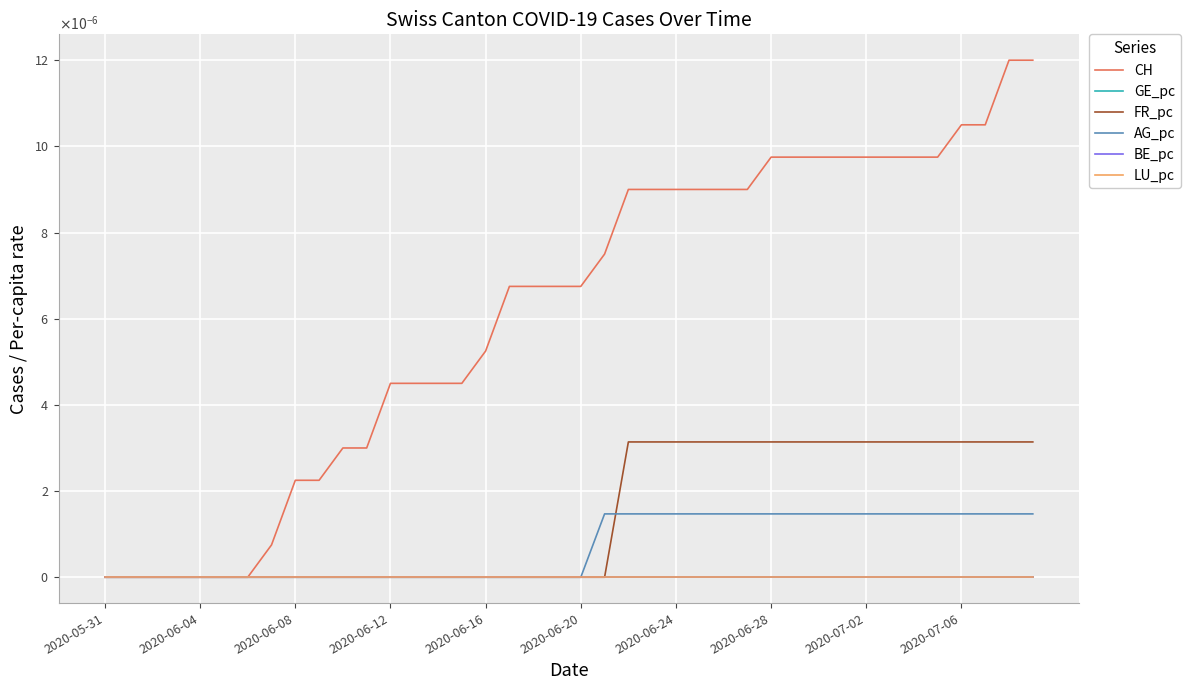

Does the chart have visible grid lines?

Yes